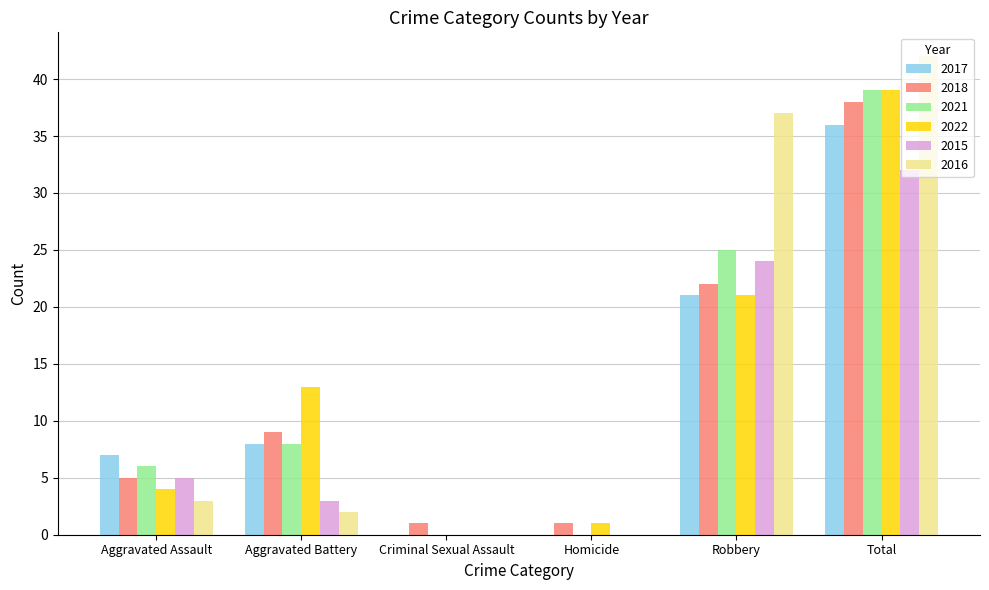

The 2021 series shows 17 at Homicide. True or false?

False